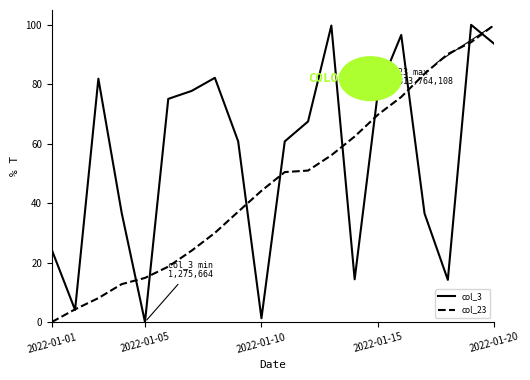

What is the maximum value for col_23?

100.0